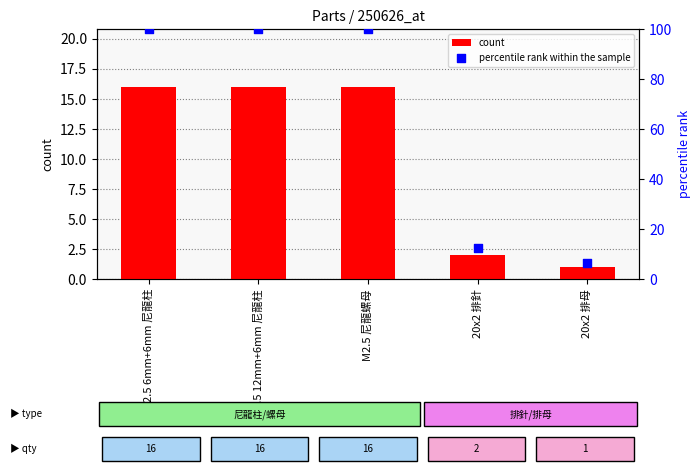

Which series reaches the maximum Y coordinate?

percentile rank within the sample